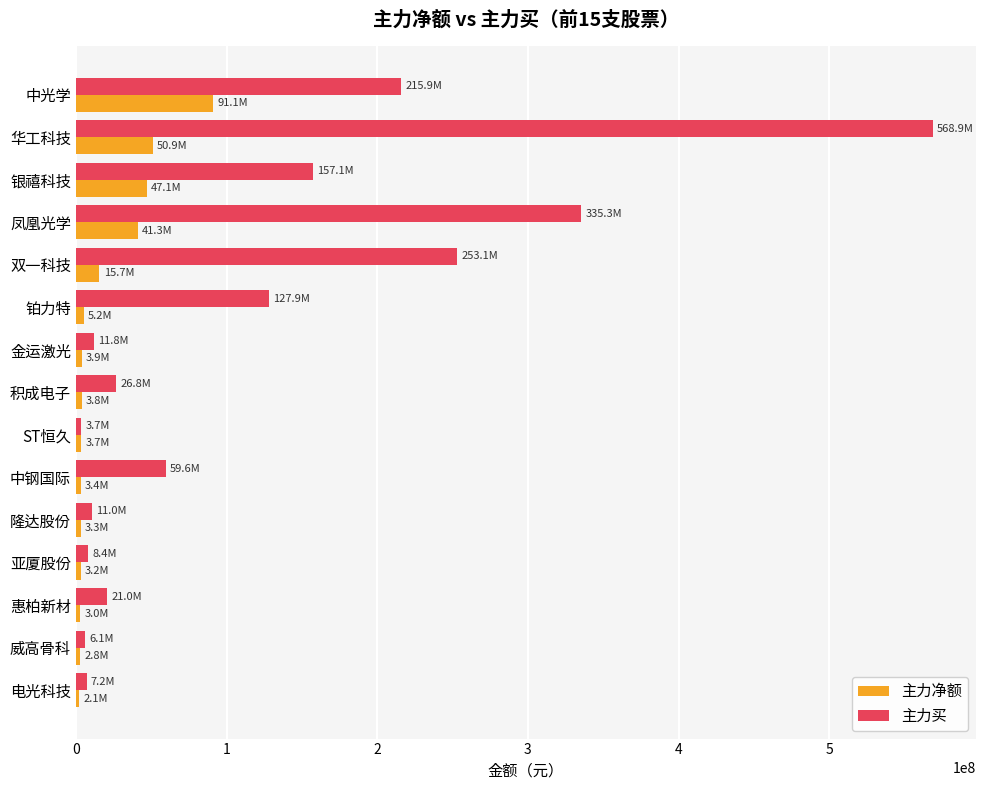

Where is 主力买 nearest to the value 286271104?

双一科技